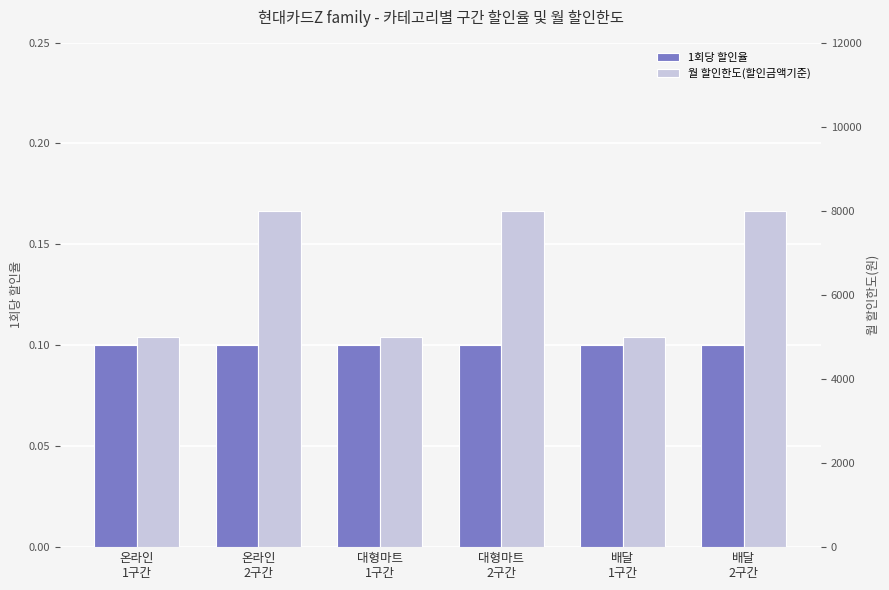

What is the maximum value shown in the chart?

8000.0